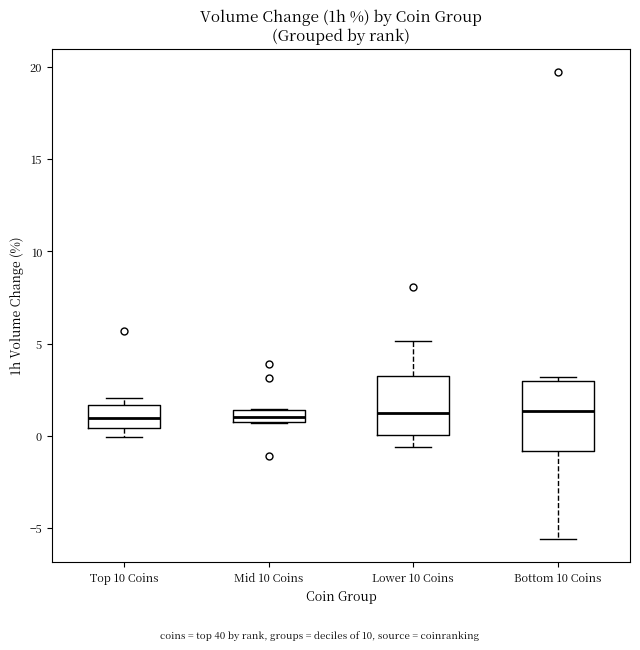

Where does the median line of the box for Top 10 Coins sit on the y-axis? The values are not printed on the chart, so give them approximately, as read against the axis.

1.0